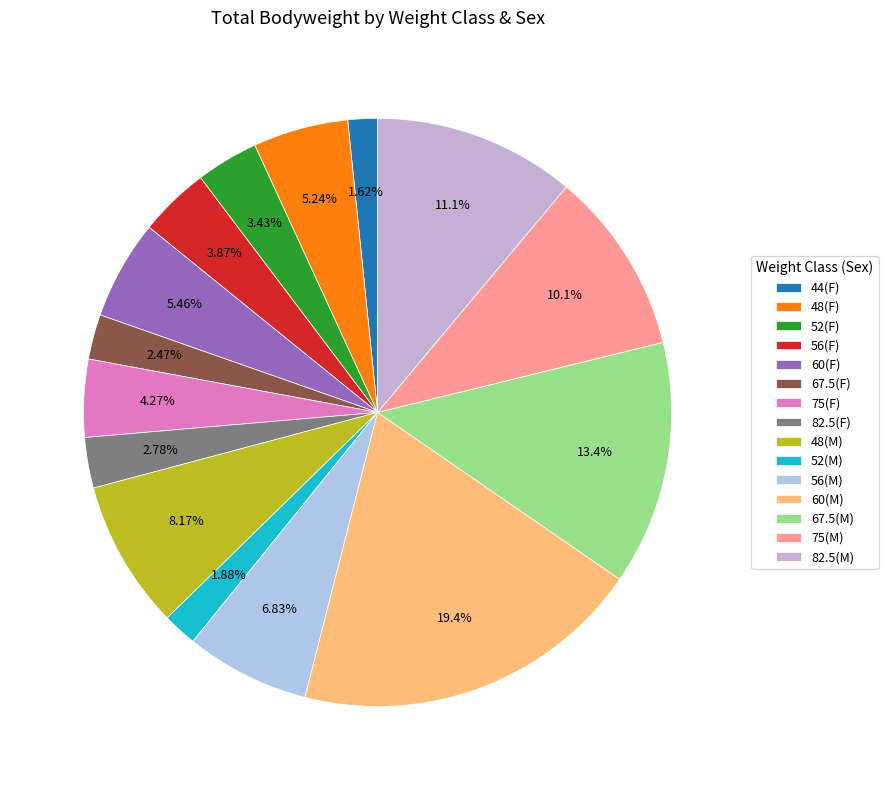

What is the largest slice in the pie chart?

60(M)